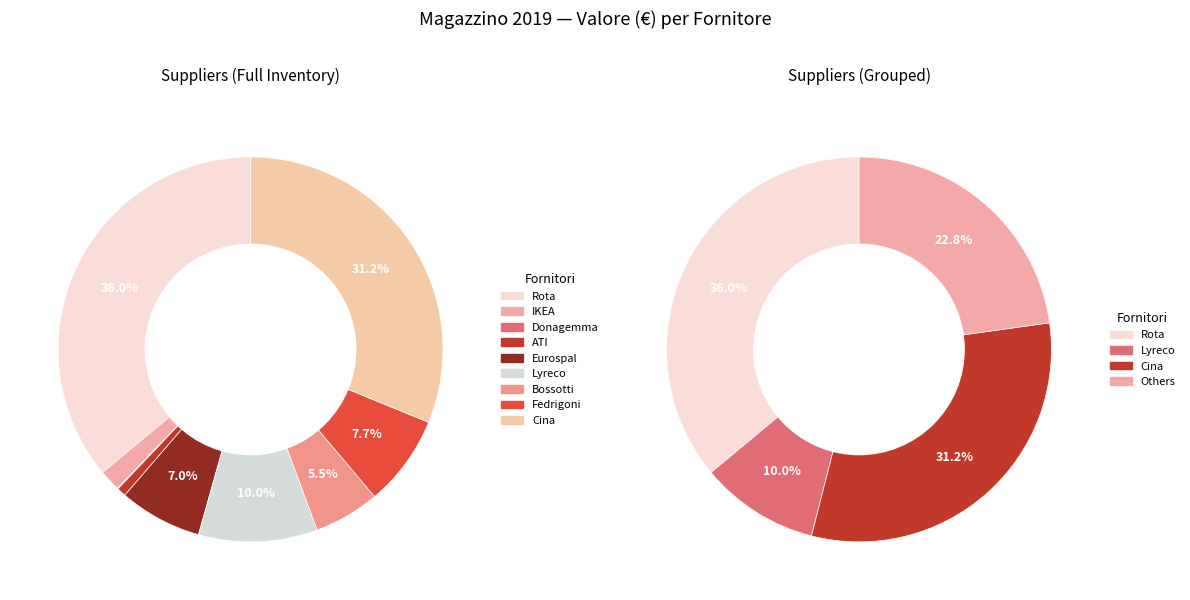

Is it true that Bossotti is 6% of the pie?

True